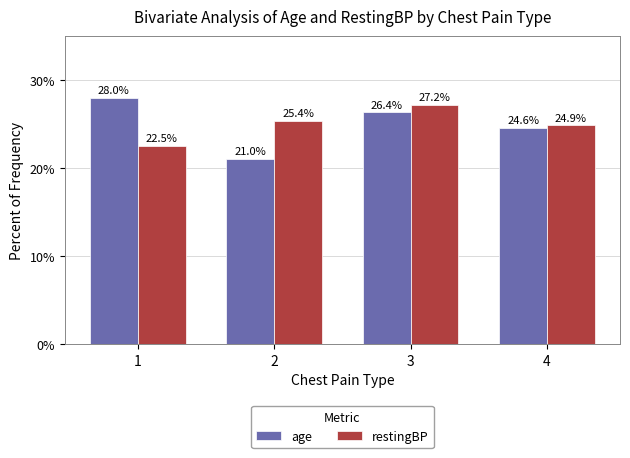

At how many categories does at least one series exceed 21?

4